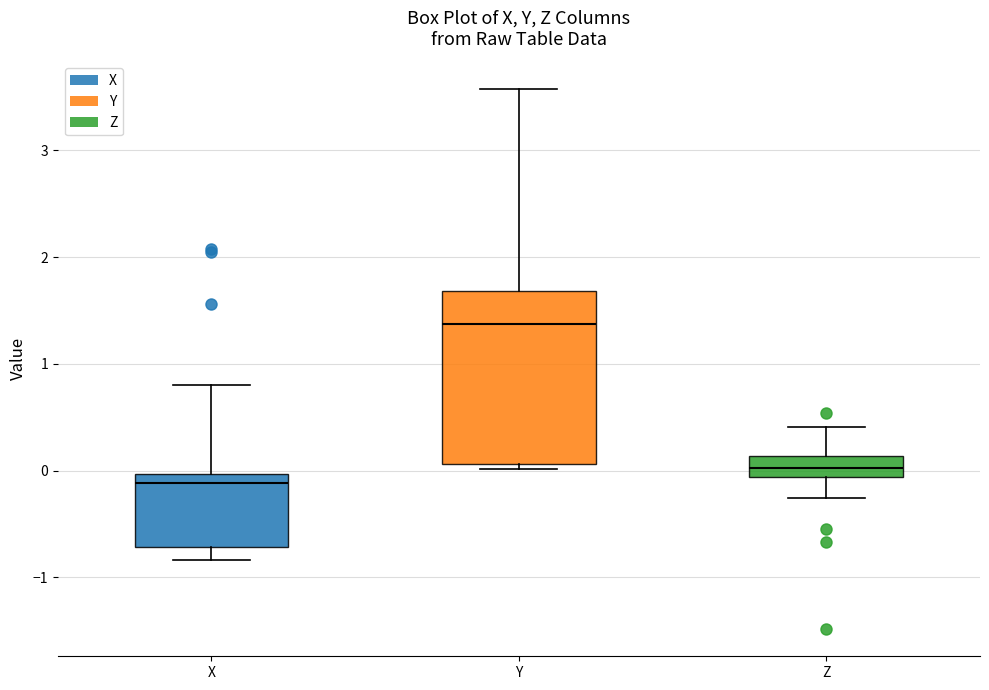

Which box is the tallest, from its lower edge to its upper edge?

Y